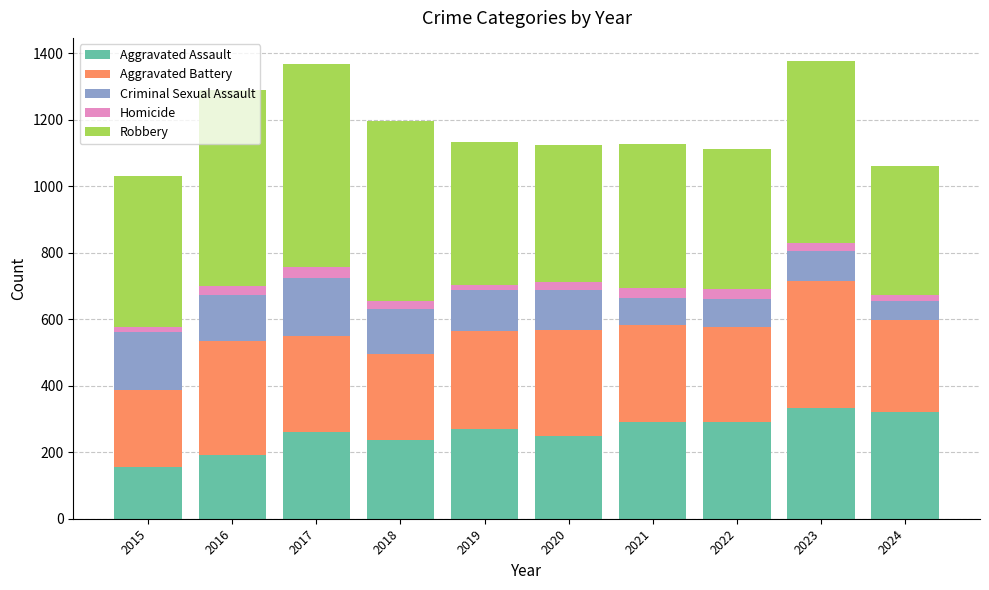

The Aggravated Assault series shows 457 at 2019. True or false?

False